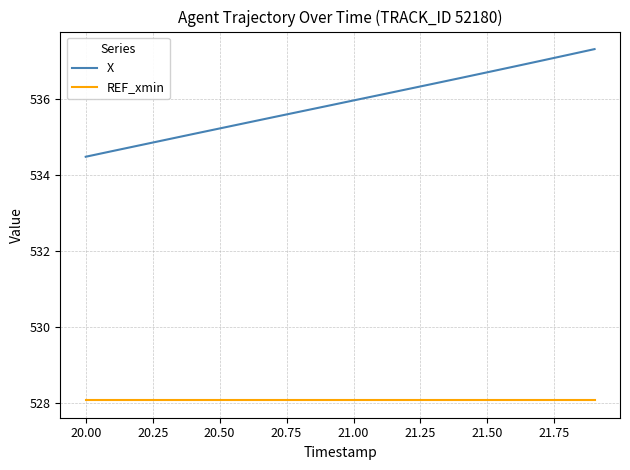

True or false: X and REF_xmin intersect in this chart.

False